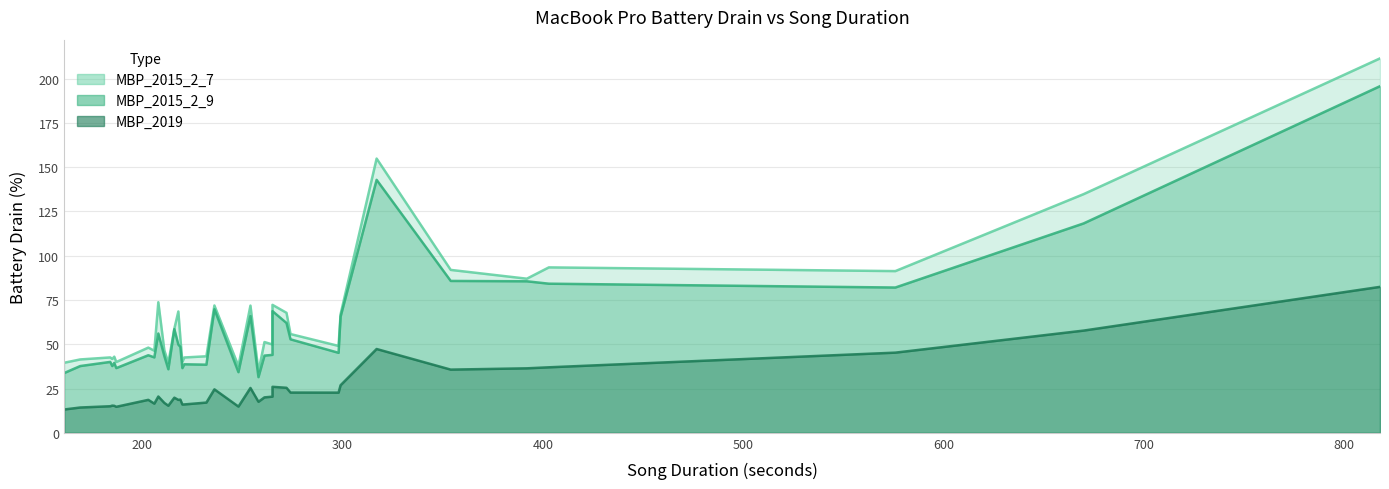

What is the sum of the MBP_2019 values at 203 and 670?

76.3